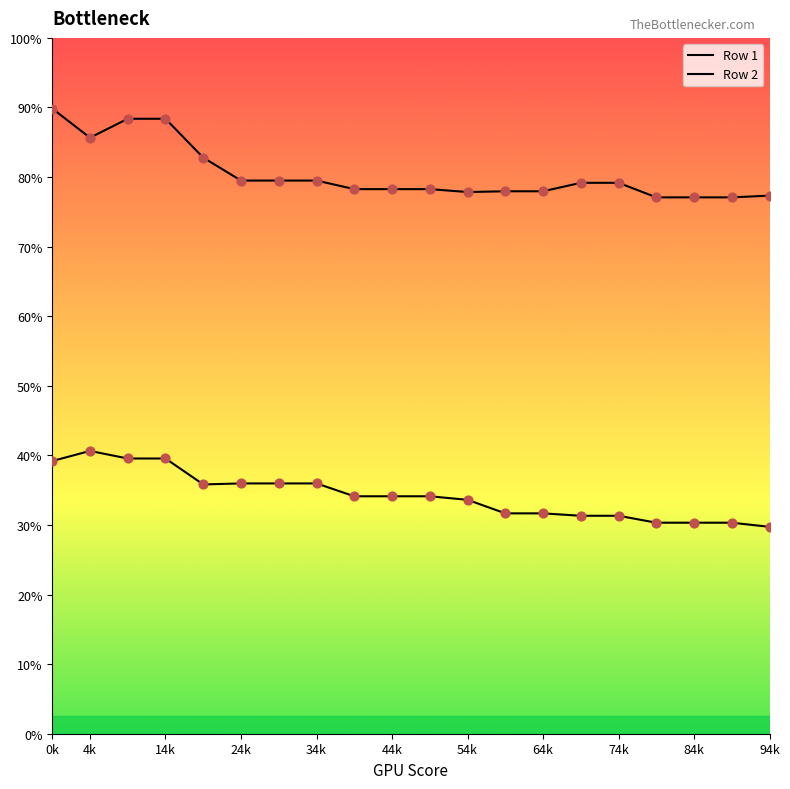

Which series has the largest Y range (max minus min)?

Row 2